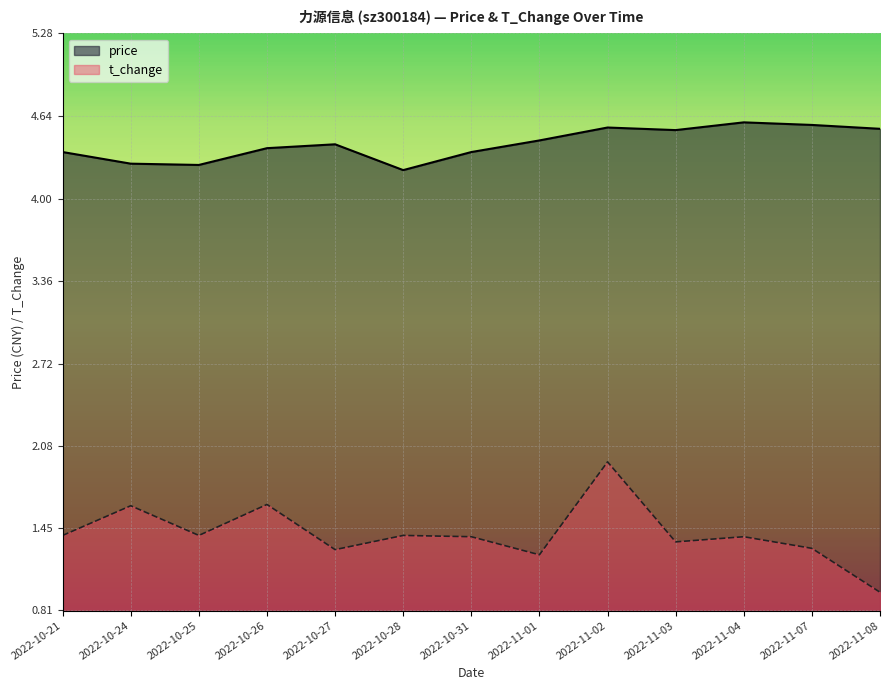

What is the sum of the t_change values at 2022-11-08 and 2022-10-25?

2.3